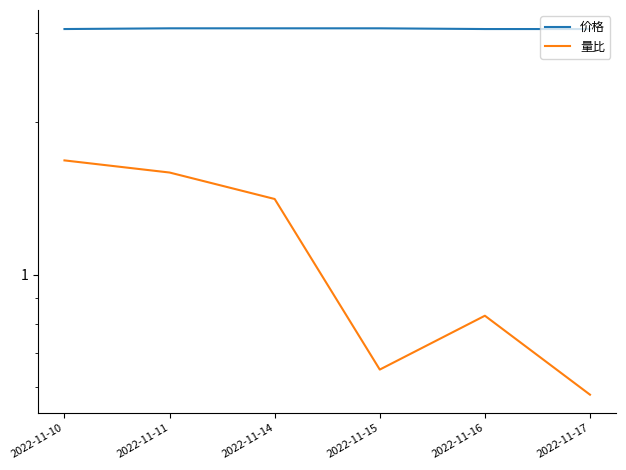

What is the value of the 价格 point at the 6th from the left?

3.0